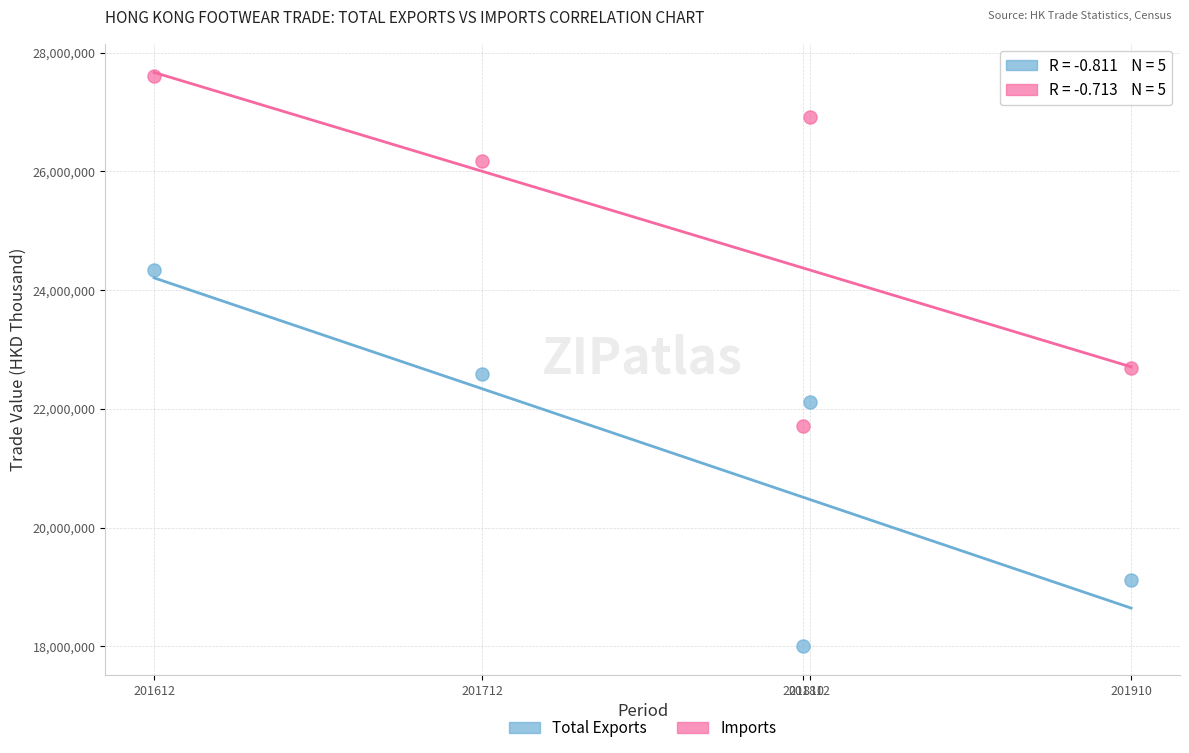

Which series reaches the maximum Y coordinate?

Imports